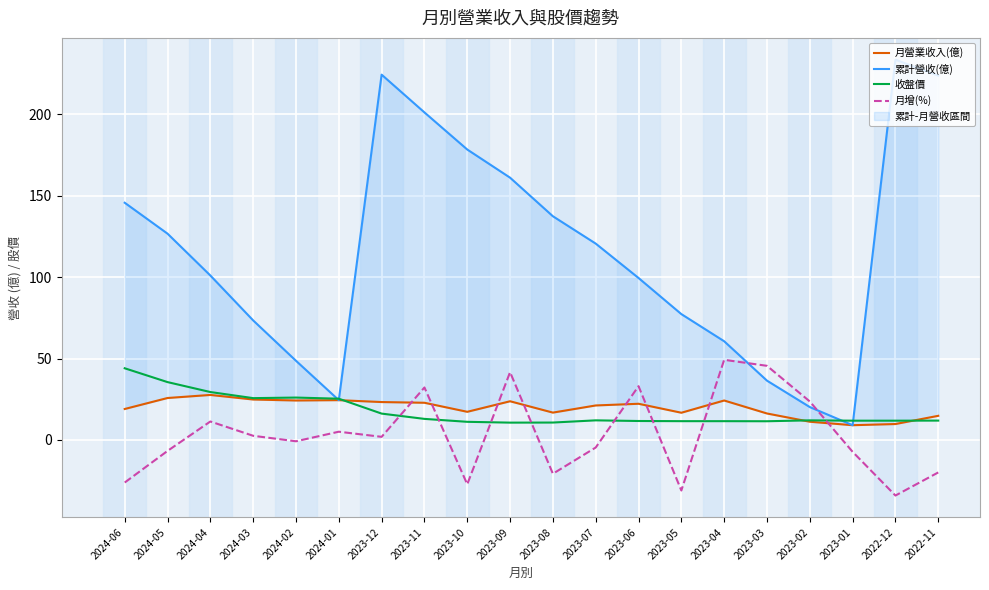

Reading left to right, transcribe all the data shown in this chart.

月營業收入(億): 2024-06=19.0	2024-05=25.7	2024-04=27.6	2024-03=24.8	2024-02=24.2	2024-01=24.4	2023-12=23.2	2023-11=22.8	2023-10=17.2	2023-09=23.7	2023-08=16.8	2023-07=21.1	2023-06=22.2	2023-05=16.7	2023-04=24.2	2023-03=16.2	2023-02=11.2	2023-01=9.0	2022-12=9.7	2022-11=14.8
累計營收(億): 2024-06=145.7	2024-05=126.7	2024-04=101.0	2024-03=73.4	2024-02=48.6	2024-01=24.4	2023-12=224.4	2023-11=201.2	2023-10=178.4	2023-09=161.1	2023-08=137.4	2023-07=120.6	2023-06=99.5	2023-05=77.3	2023-04=60.6	2023-03=36.4	2023-02=20.2	2023-01=9.0	2022-12=233.6	2022-11=223.8
收盤價: 2024-06=44.0	2024-05=35.5	2024-04=29.4	2024-03=25.6	2024-02=26.0	2024-01=25.3	2023-12=16.1	2023-11=12.9	2023-10=11.1	2023-09=10.6	2023-08=10.7	2023-07=12.0	2023-06=11.6	2023-05=11.5	2023-04=11.5	2023-03=11.4	2023-02=12.0	2023-01=11.8	2022-12=11.8	2022-11=11.8
月增(%): 2024-06=-26.2	2024-05=-6.8	2024-04=11.3	2024-03=2.5	2024-02=-0.9	2024-01=5.0	2023-12=1.9	2023-11=32.2	2023-10=-27.3	2023-09=41.6	2023-08=-20.8	2023-07=-4.7	2023-06=33.0	2023-05=-31.1	2023-04=49.2	2023-03=45.5	2023-02=23.6	2023-01=-7.3	2022-12=-34.2	2022-11=-20.0